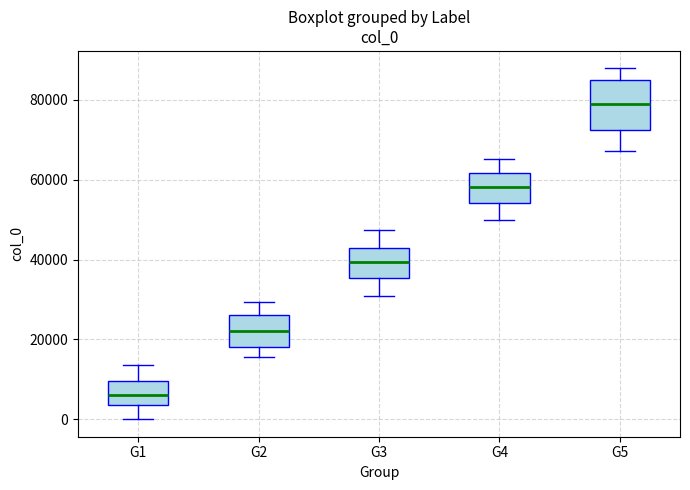

Where does the lower whisker of the box for G5 end on the y-axis? The values are not printed on the chart, so give them approximately, as read against the axis.

68000